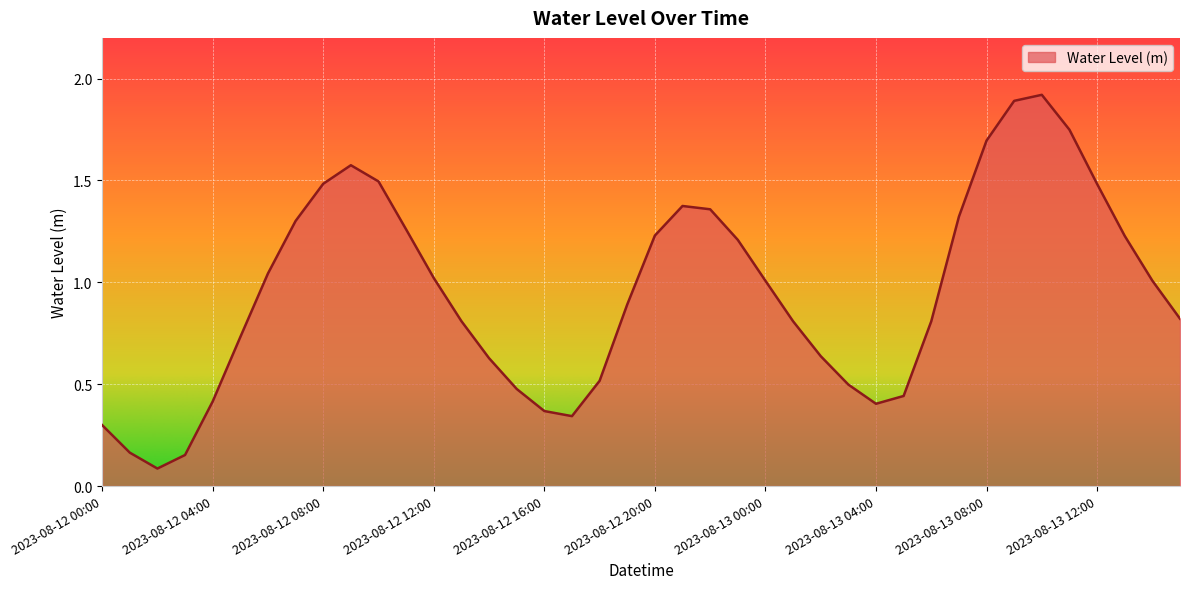

What is the greatest value displayed?

1.9